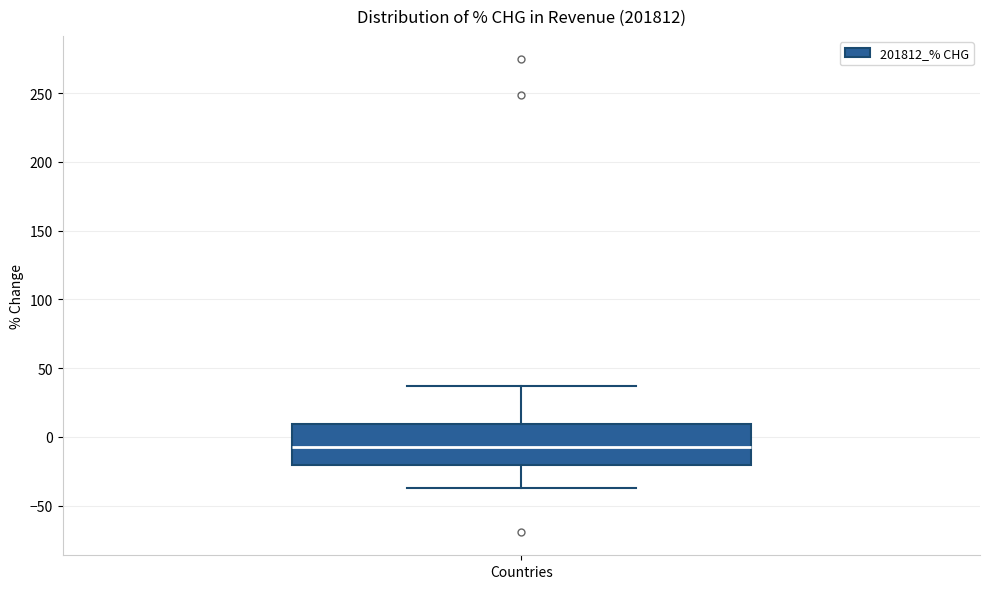

Where does the median line of the box for Countries sit on the y-axis? The values are not printed on the chart, so give them approximately, as read against the axis.

-5